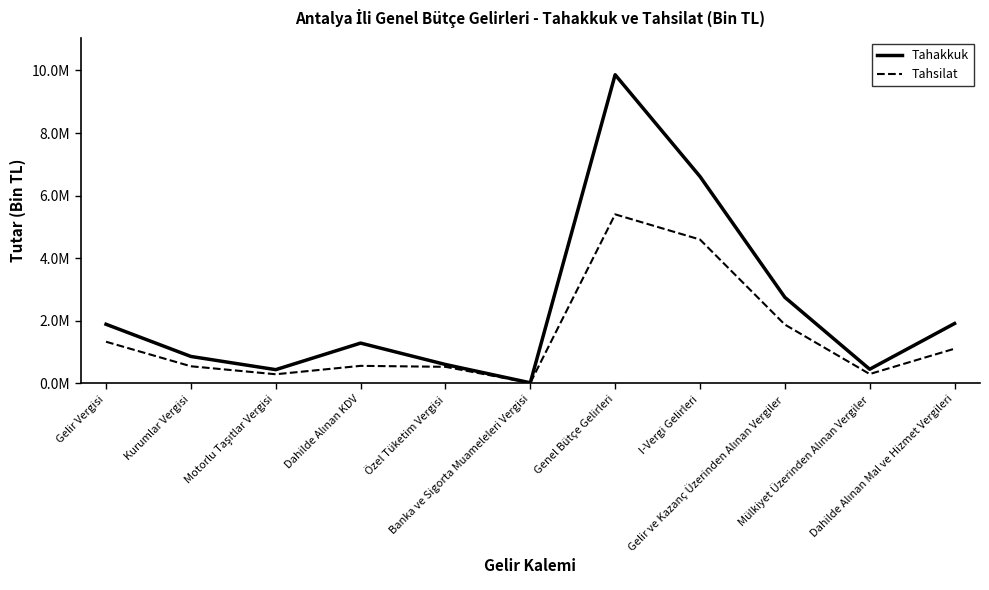

Reading right to left, transcribe all the data shown in this chart.

Tahakkuk: 1913975	453727	2752011	6611236	9863202	20389	604864	1288647	440029	861773	1890238
Tahsilat: 1109691	299748	1880100	4597685	5402121	17586	530542	561517	292954	548157	1331943